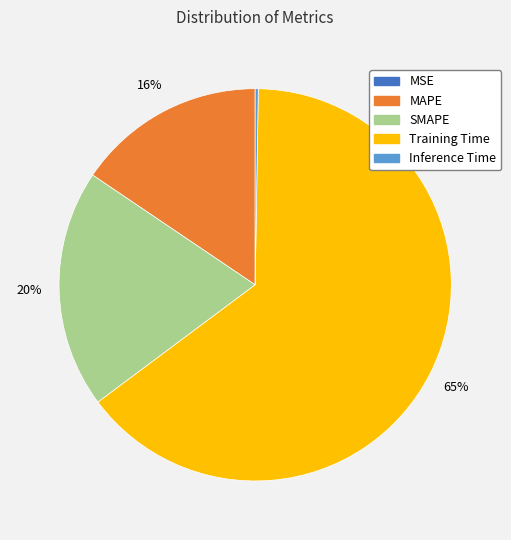

What is the largest slice in the pie chart?

Training Time